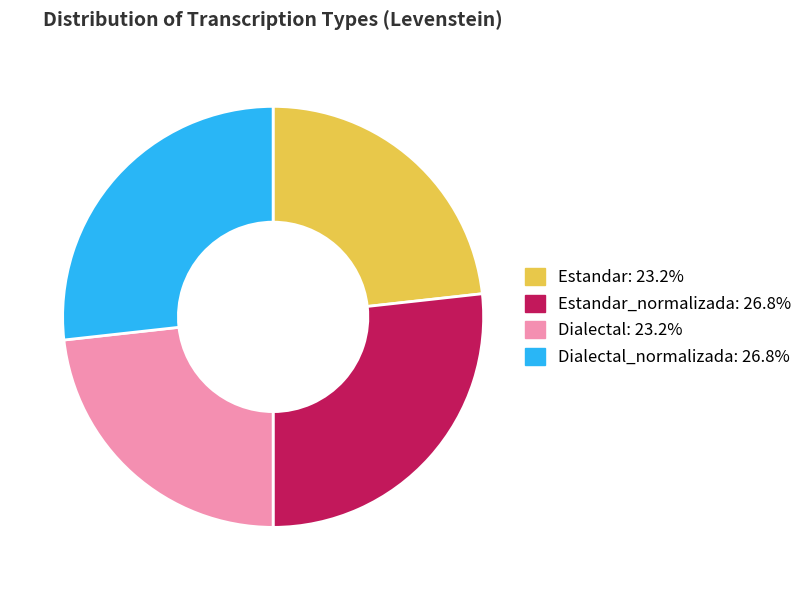

What is the ratio of the value at Estandar: 23.2% to the value at Dialectal_normalizada: 26.8%?

0.9